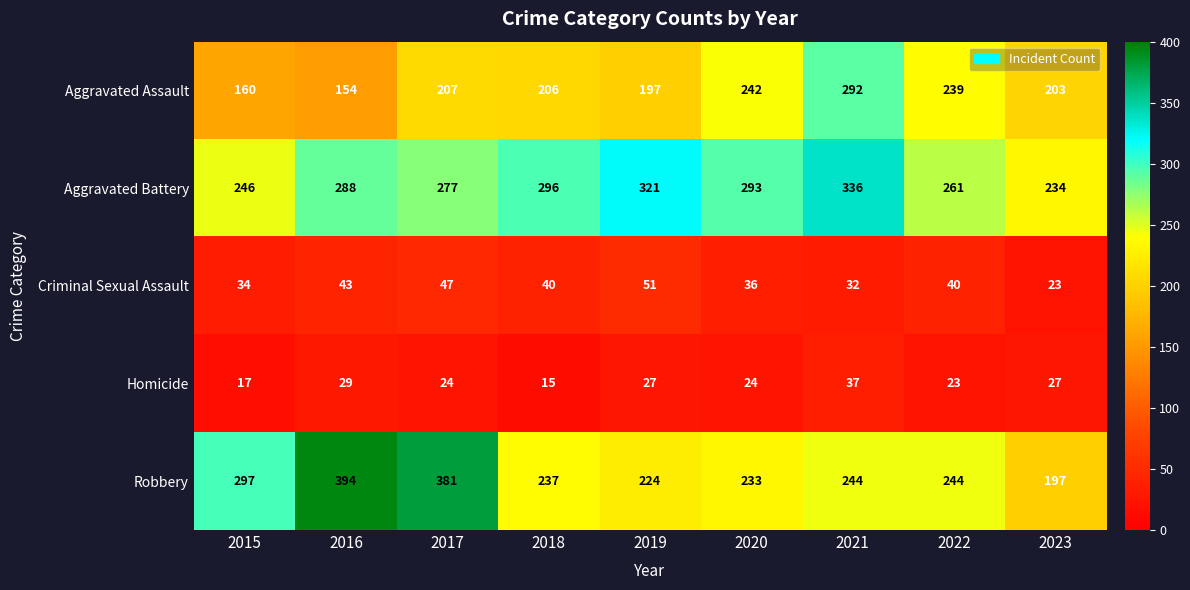

At which category is the sum across all series the highest?

2021